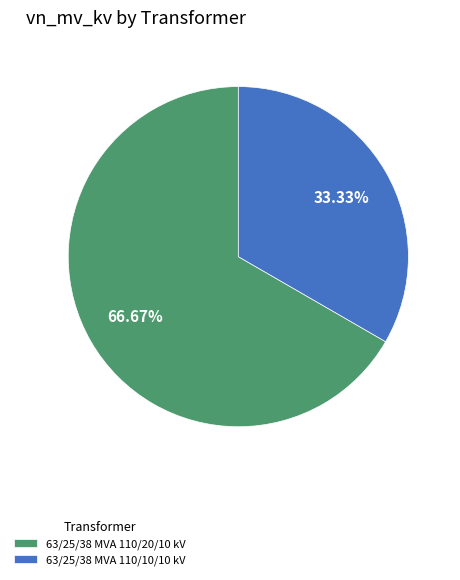

How many slices are in this pie chart?

2